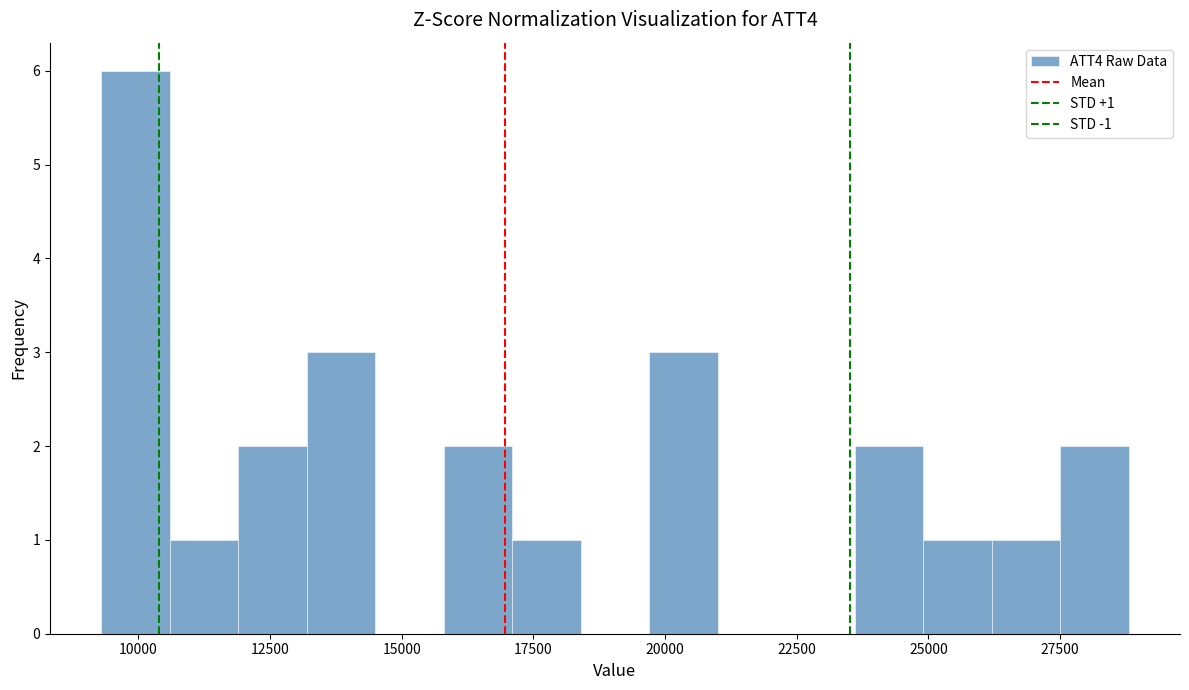

Read against the x-axis, roughly where is the centre of the tallest bar?

10000